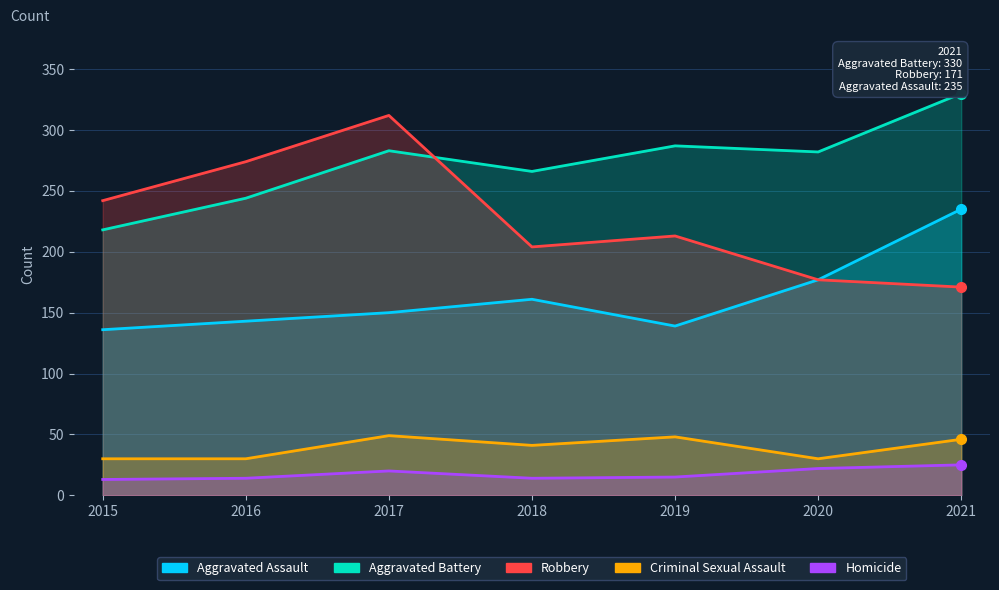

At which label does Homicide reach its minimum?

2015